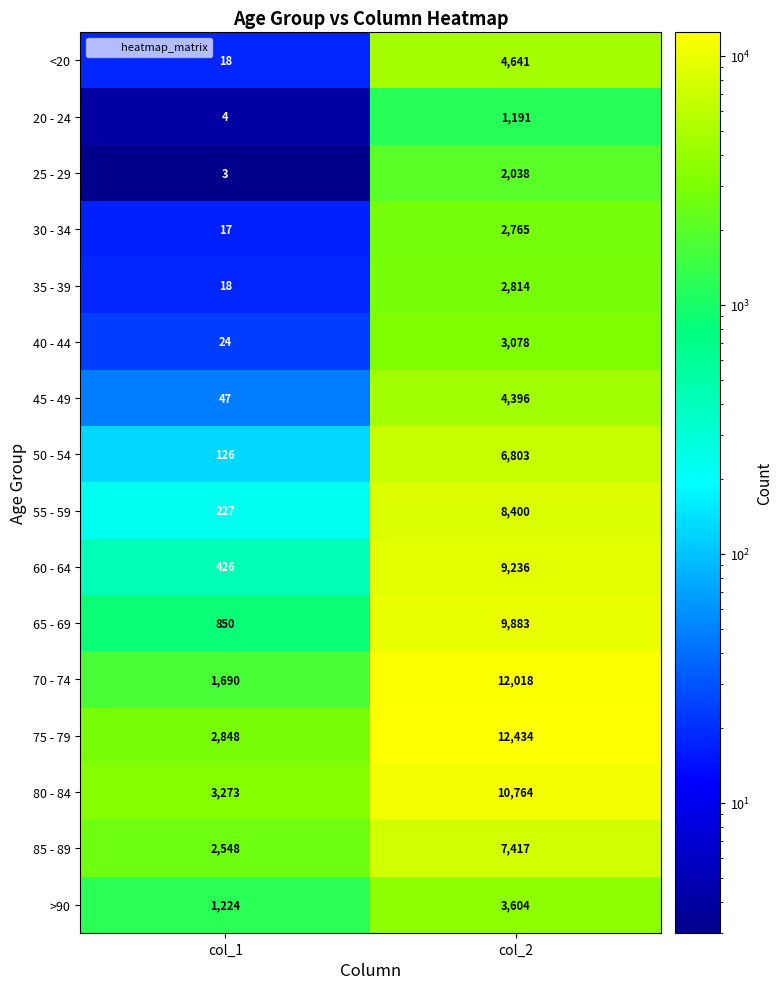

Is it true that >90 equals 1224 at col_1?

True